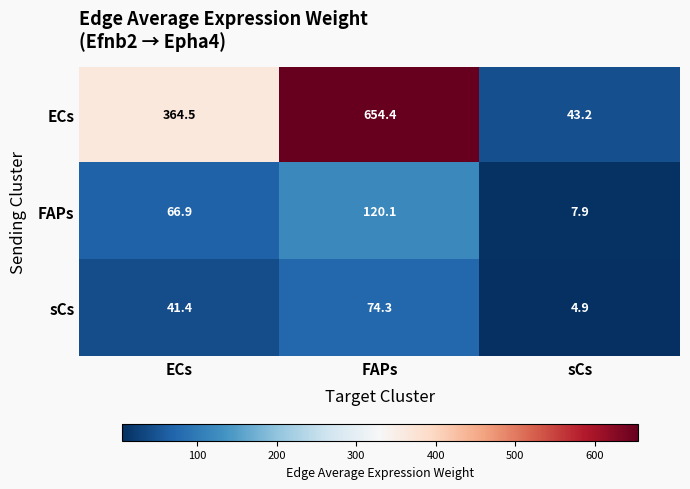

List the series in order of their peak value, lowest first.

sCs, FAPs, ECs